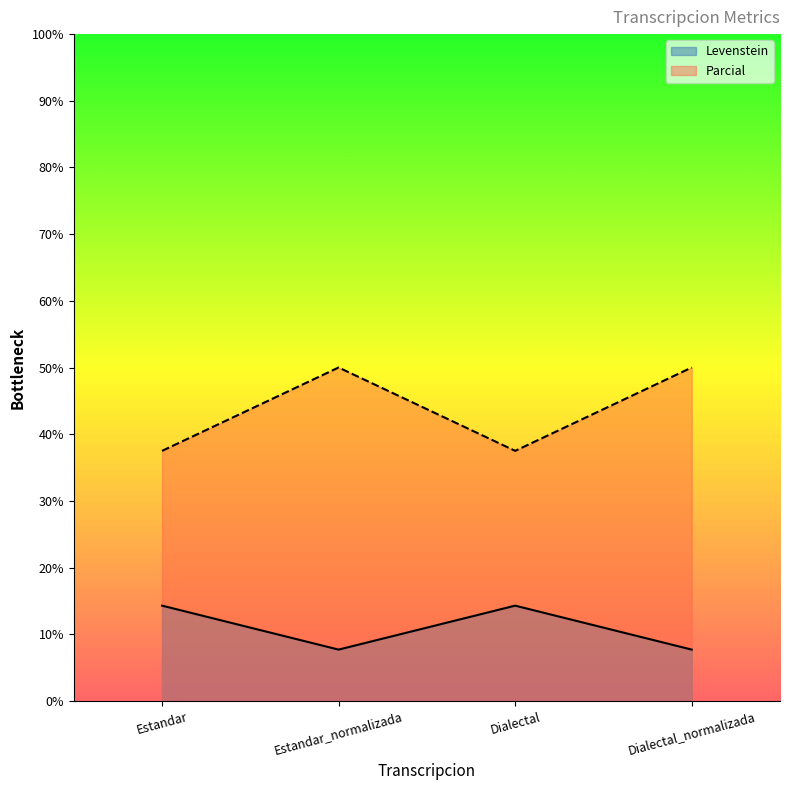

Reading left to right, transcribe all the data shown in this chart.

Levenstein: 14.3	7.7	14.3	7.7
Parcial: 37.5	50.0	37.5	50.0